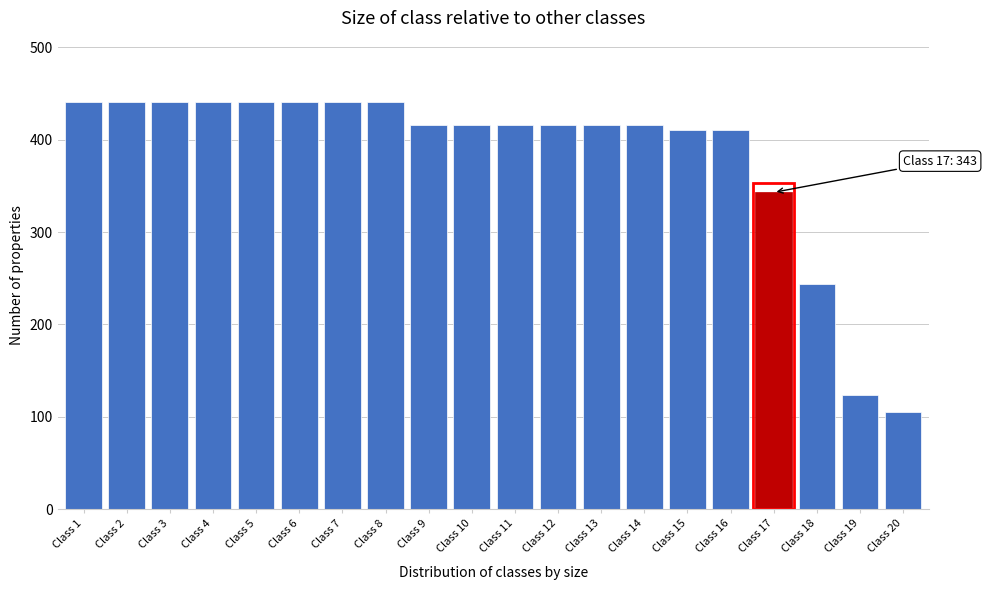

Reading right to left, list all the values displayed in this chart.

Class 20=105	Class 19=124	Class 18=244	Class 17=343	Class 16=410	Class 15=410	Class 14=416	Class 13=416	Class 12=416	Class 11=416	Class 10=416	Class 9=416	Class 8=441	Class 7=441	Class 6=441	Class 5=441	Class 4=441	Class 3=441	Class 2=441	Class 1=441